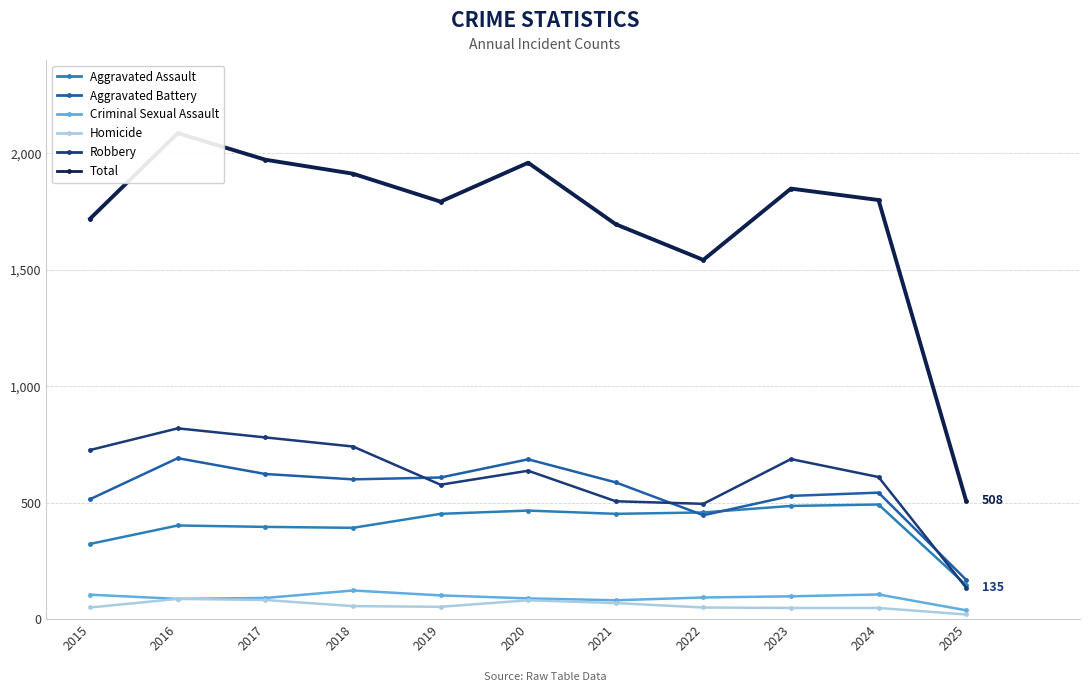

What is the difference between the highest and lowest values at 2022?

1492